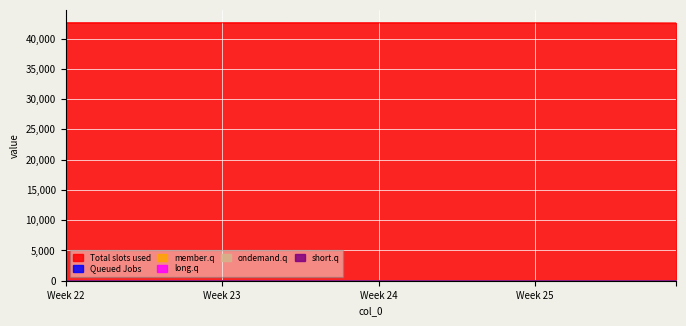

What is the maximum value shown in the chart?

42597.0